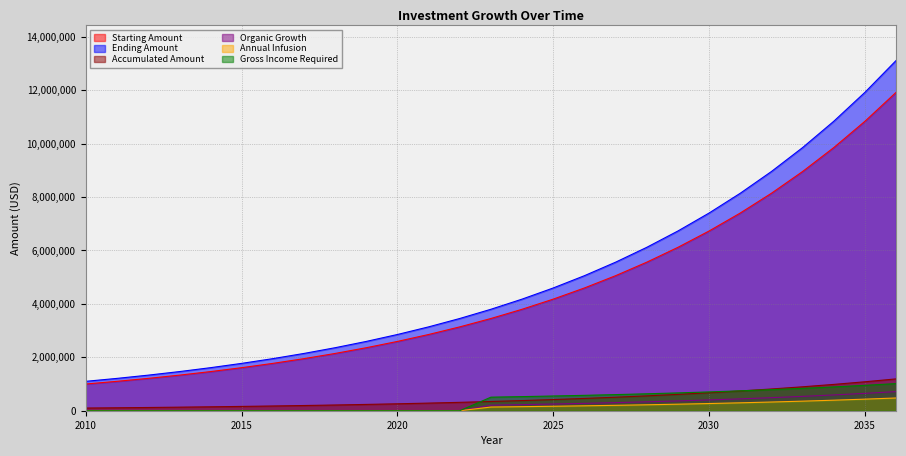

At which label does Gross Income Required first exceed 507136?

2024